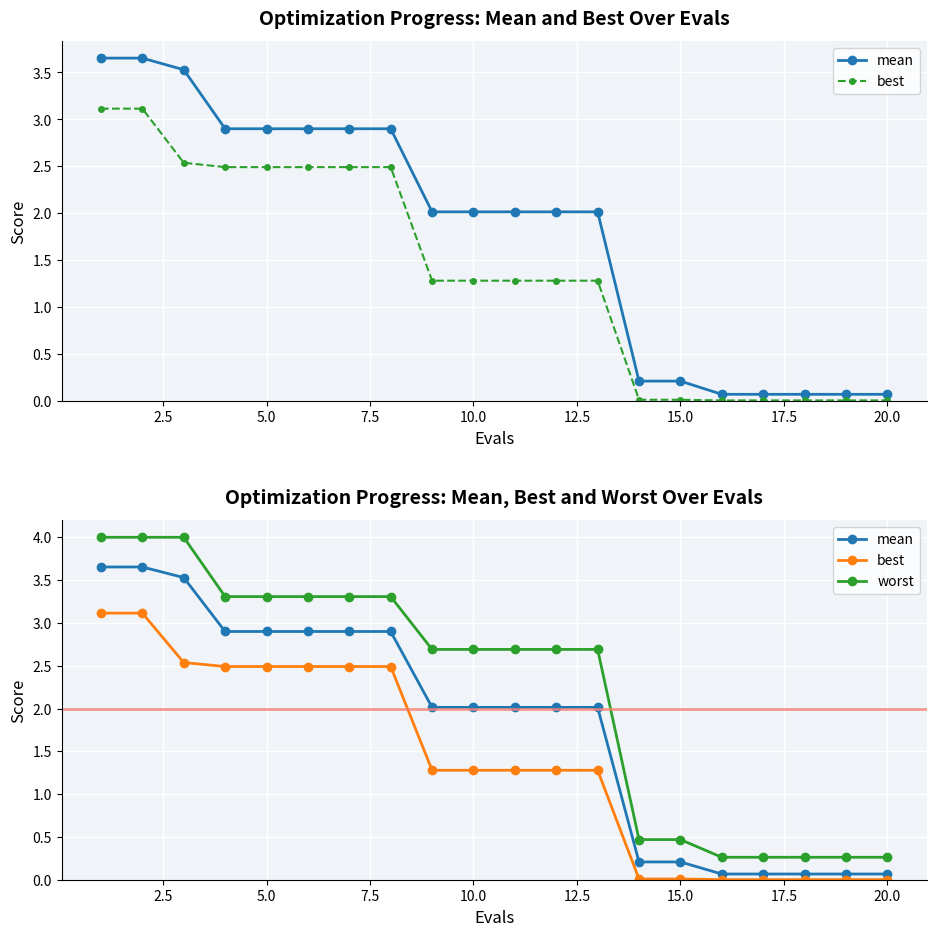

What is the value of the worst point at the 6th from the left?

3.3